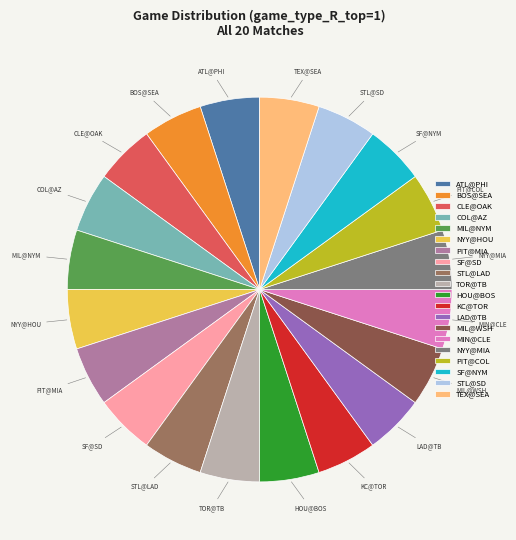

The CLE@OAK slice represents 5% of the pie. True or false?

True